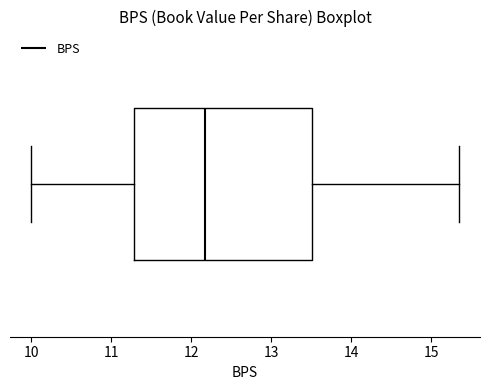

Transcribe this box plot: give where the median line is, the range the box spans, and where the two whiskers end, as read against the x-axis. The values are not printed on the chart, so give them approximately, as read against the axis.

median 12.2, box 11.3 to 13.5, whiskers 10.0 to 15.3